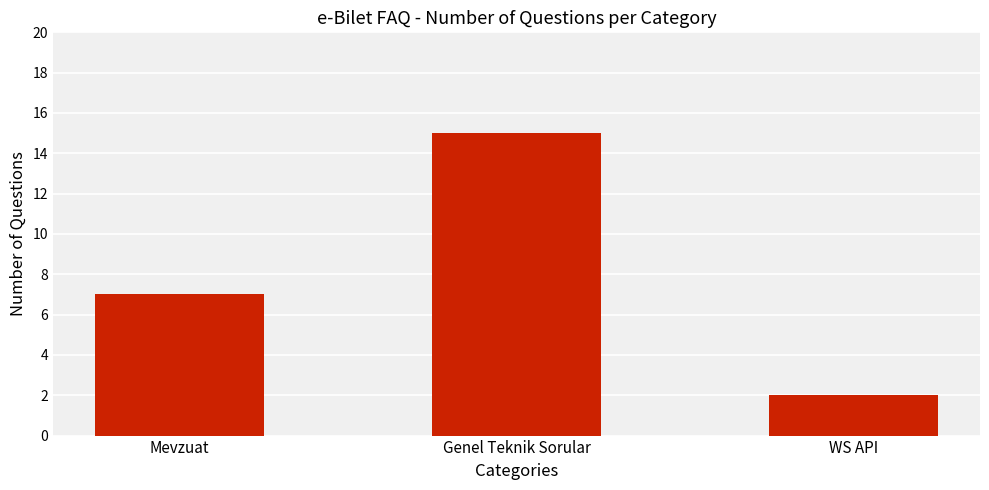

True or false: the data shows 15 at Genel Teknik Sorular.

True